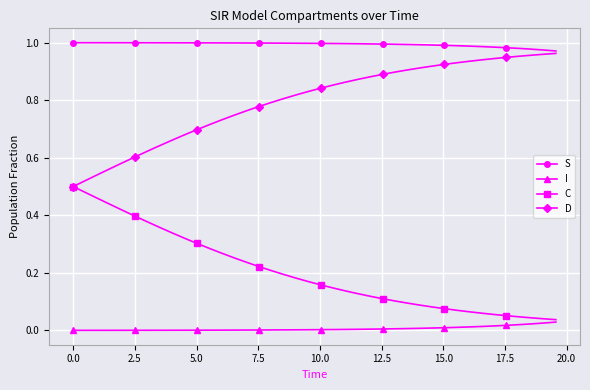

How many distinct data groups are displayed?

4